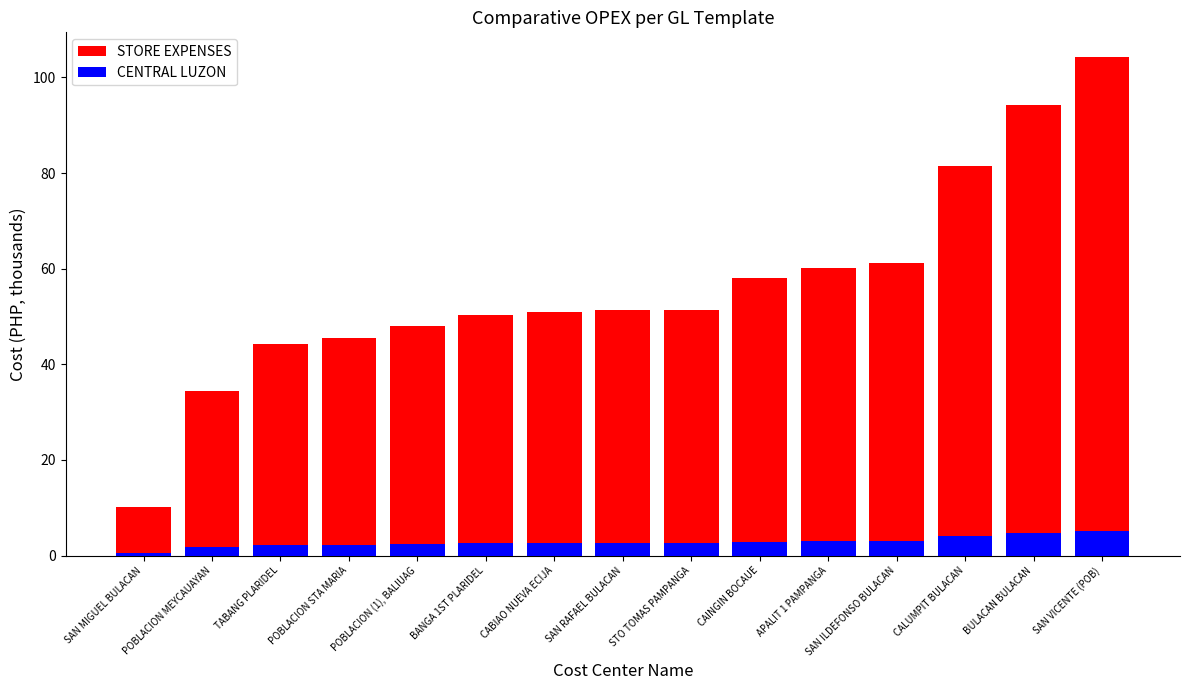

How many groups of bars are there?

15